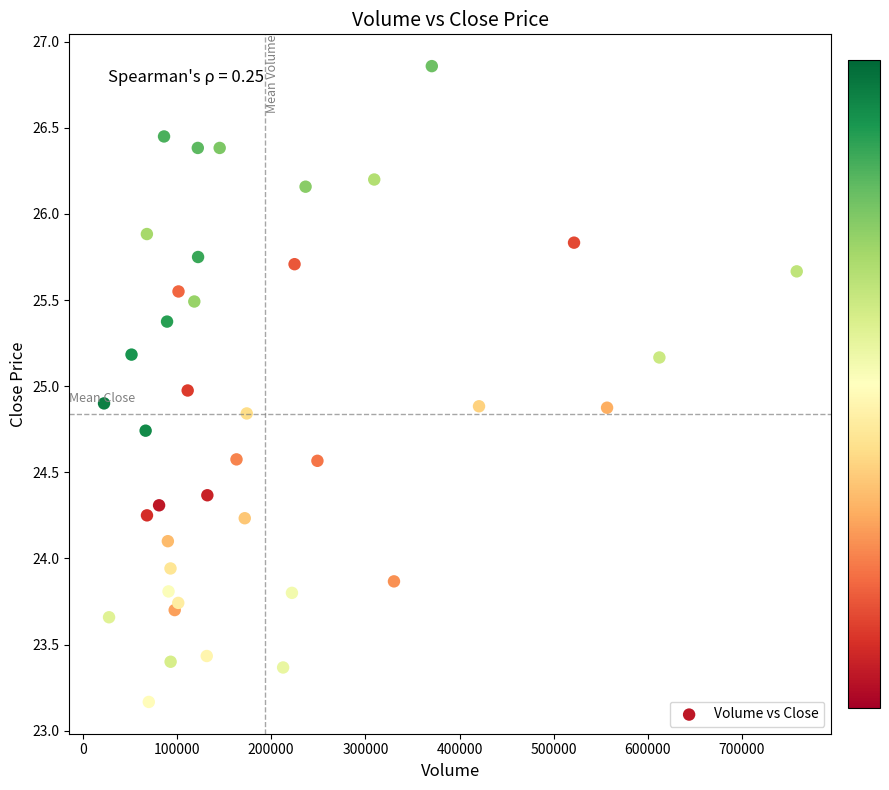

What is the range of X values (max minus min)?

735516.0